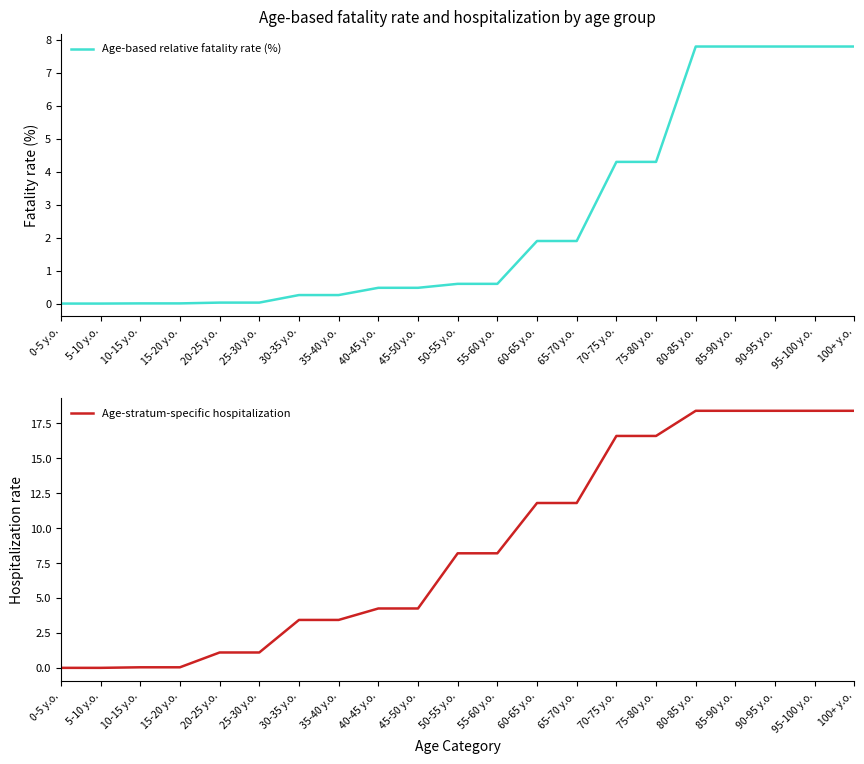

What are all the series names shown in the legend?

Age-based relative fatality rate (%), Age-stratum-specific hospitalization